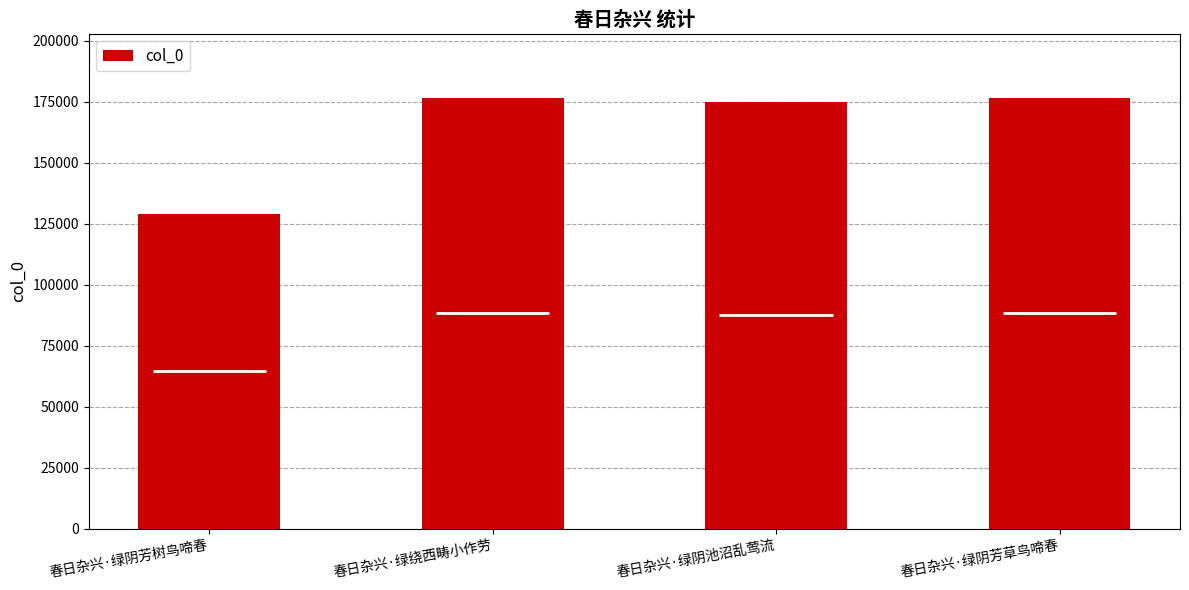

What is the change in value from 春日杂兴·绿绕西畴小作劳 to 春日杂兴·绿阴芳草鸟啼春?

-4